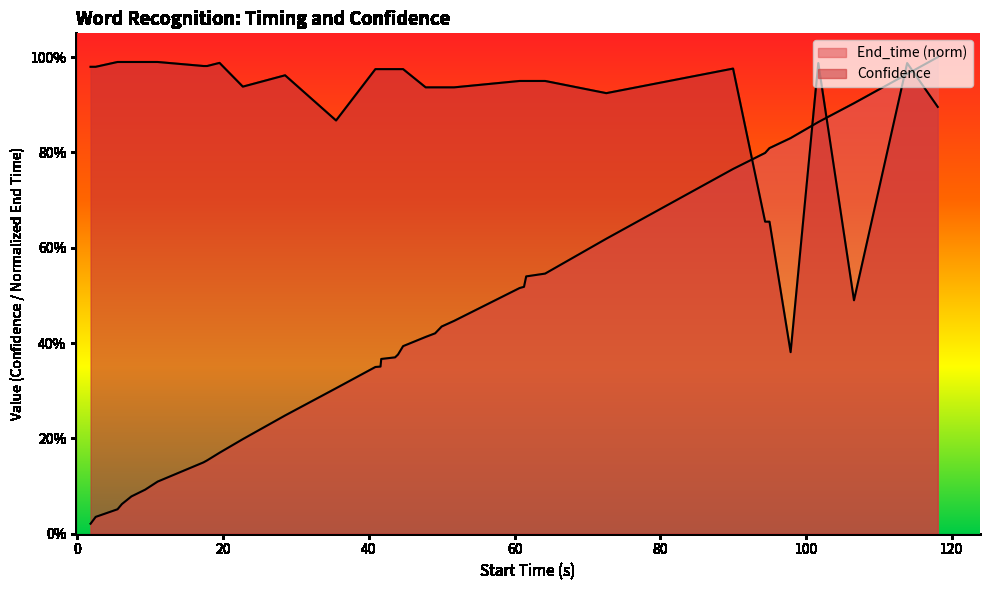

Reading right to left, list all the values displayed in this chart.

End_time: seltzer=1.0	kombucha=1.0	lava=0.9	smoothies=0.9	creamer=0.8	coffee=0.8	key=0.8	soda=0.8	chlorine=0.6	juice=0.5	lemon=0.5	extract=0.5	vanilla=0.5	detergent=0.4	laundry=0.4	bleach=0.4	Clorox=0.4	Windex=0.4	remover=0.4	polish=0.4	nail=0.4	alcohol=0.4	rubbing=0.3	mud=0.3	Mercury=0.2	juice=0.2	milk=0.2	punch=0.2	fruit=0.1	vodka=0.1	rum=0.1	Killa=0.1	wine=0.1	beer=0.1	gasoline=0.0	water=0.0
Confidence: seltzer=0.9	kombucha=1.0	lava=0.5	smoothies=1.0	creamer=0.4	coffee=0.7	key=0.7	soda=1.0	chlorine=0.9	juice=1.0	lemon=1.0	extract=1.0	vanilla=1.0	detergent=0.9	laundry=0.9	bleach=0.9	Clorox=0.9	Windex=1.0	remover=1.0	polish=1.0	nail=1.0	alcohol=1.0	rubbing=1.0	mud=0.9	Mercury=1.0	juice=0.9	milk=1.0	punch=1.0	fruit=1.0	vodka=1.0	rum=1.0	Killa=1.0	wine=1.0	beer=1.0	gasoline=1.0	water=1.0